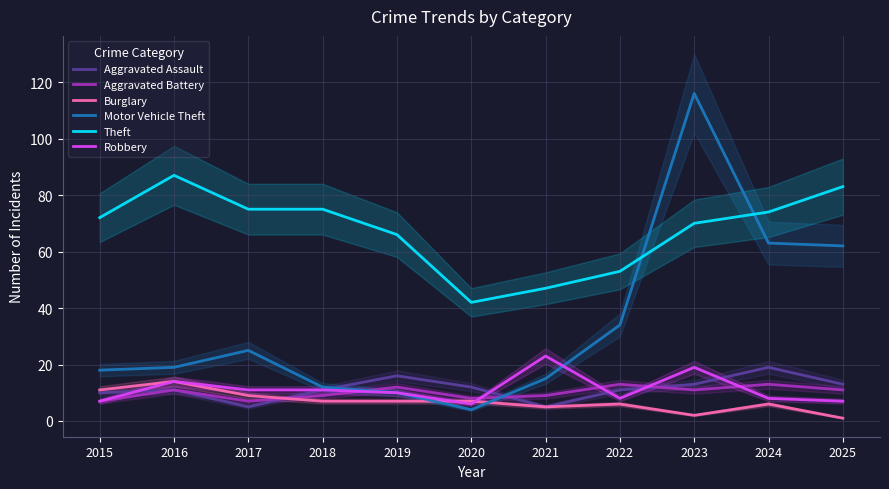

At which category is the sum across all series the highest?

2023